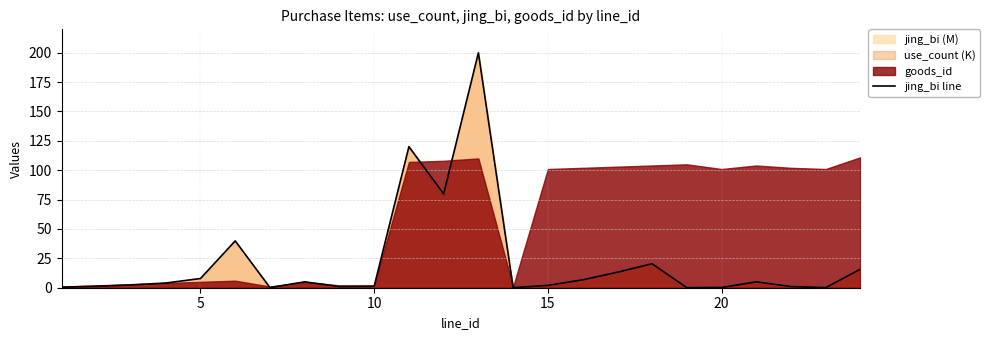

What is the greatest value displayed?

199.8